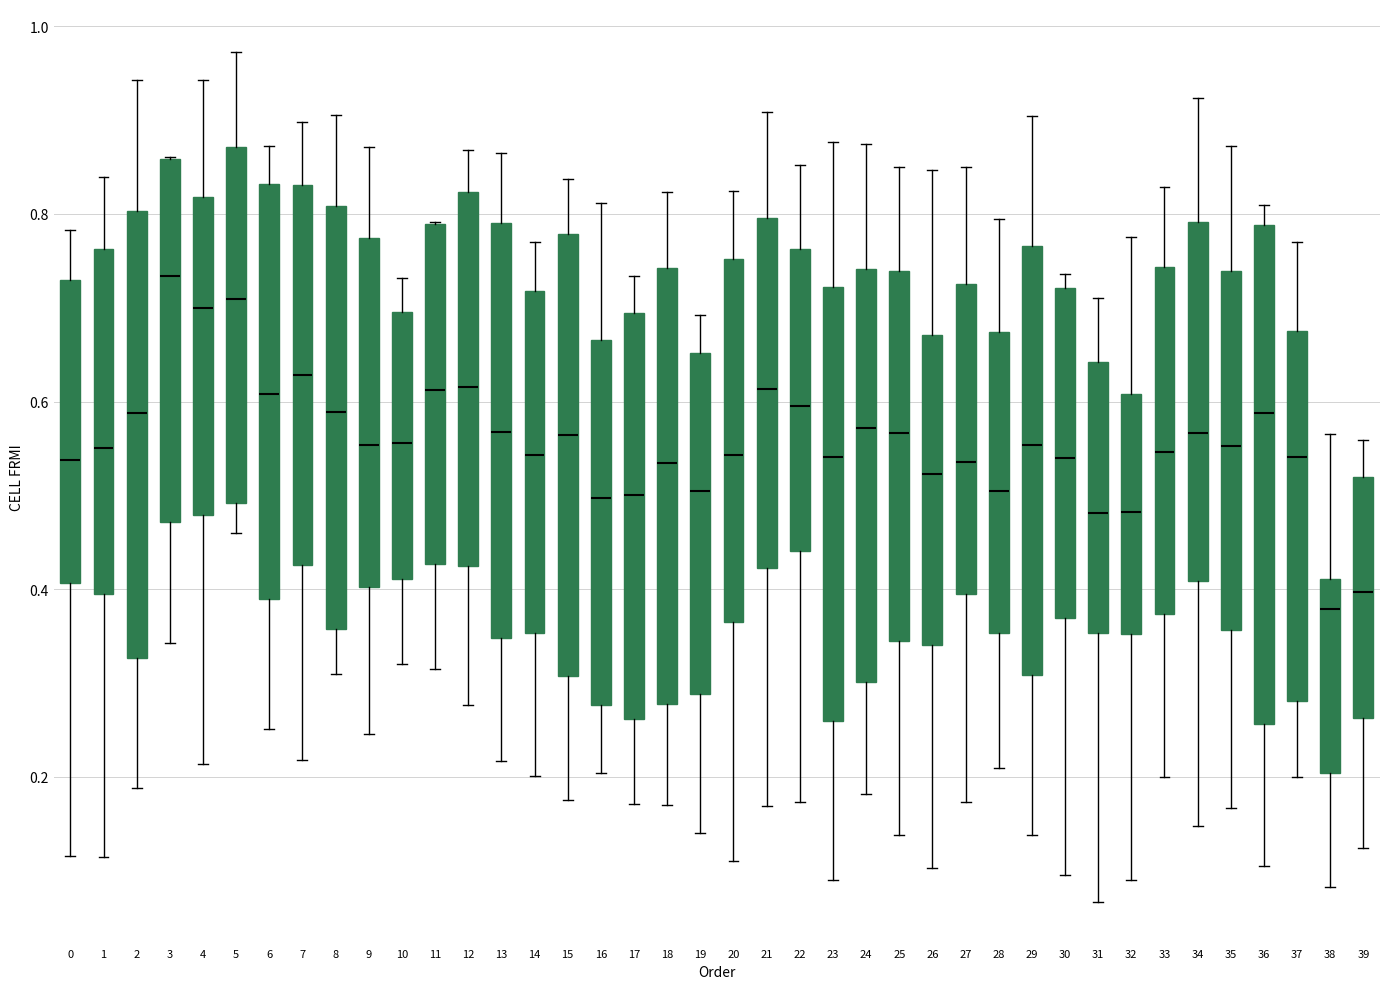

Where does the lower whisker of the box at x = 34 end on the y-axis? The values are not printed on the chart, so give them approximately, as read against the axis.

0.14